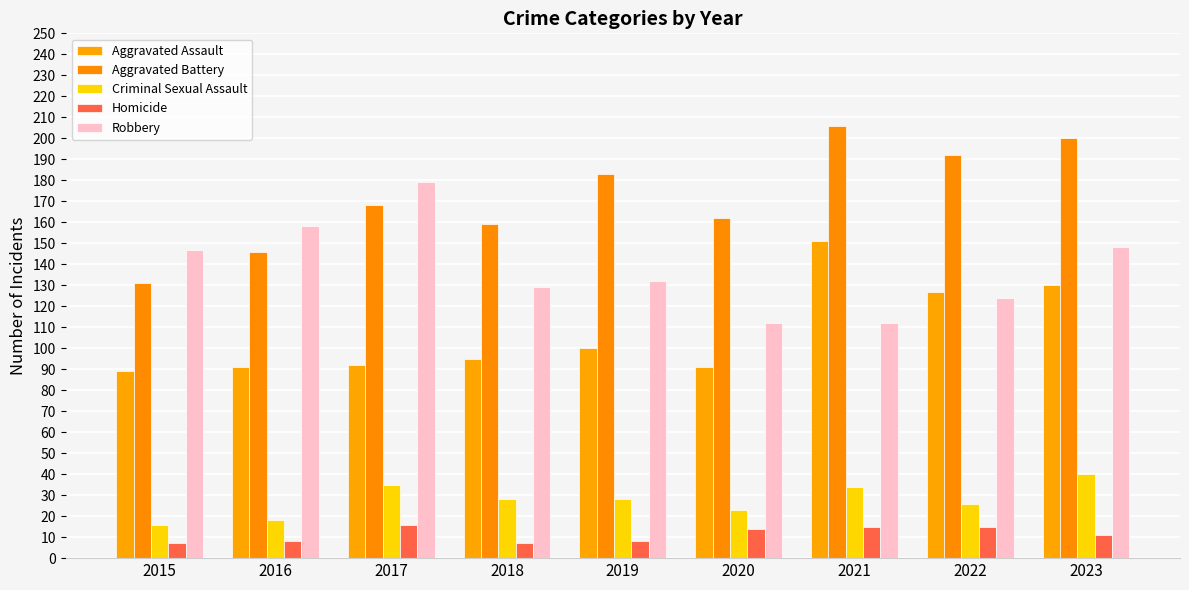

At which label does Aggravated Battery reach its minimum?

2015